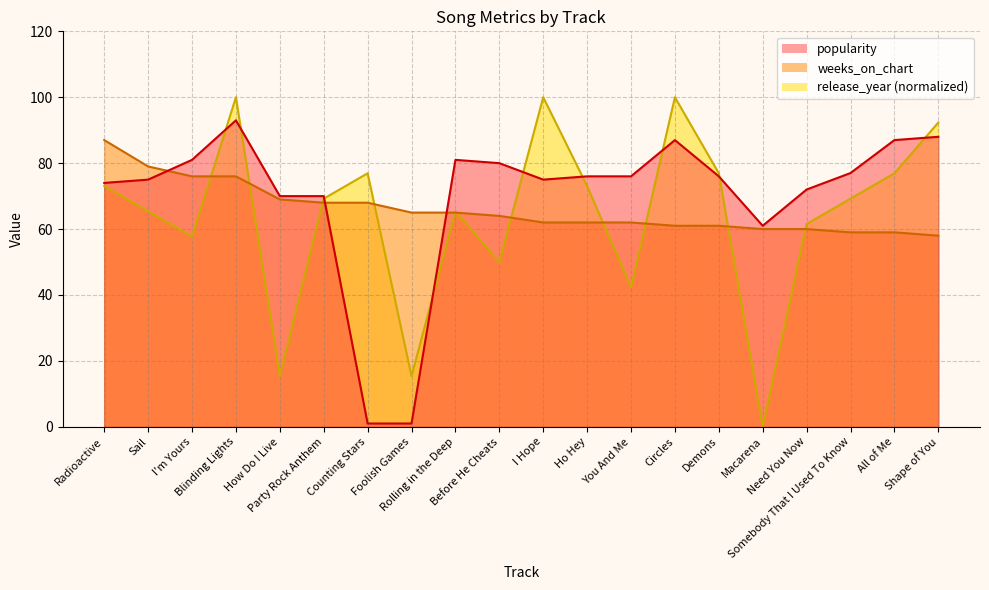

Which category has the highest value in the weeks_on_chart series?

Radioactive